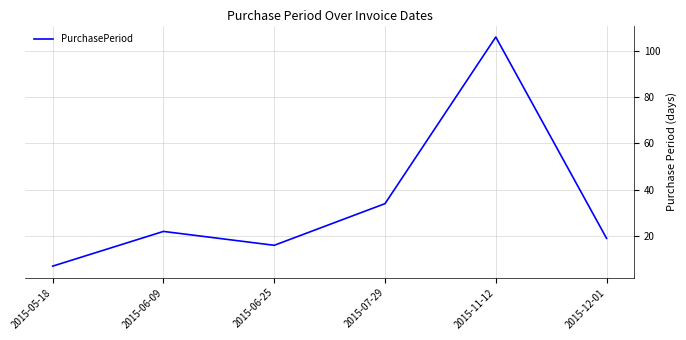

What is the ratio of the value at 2015-06-09 to the value at 2015-11-12?

0.2